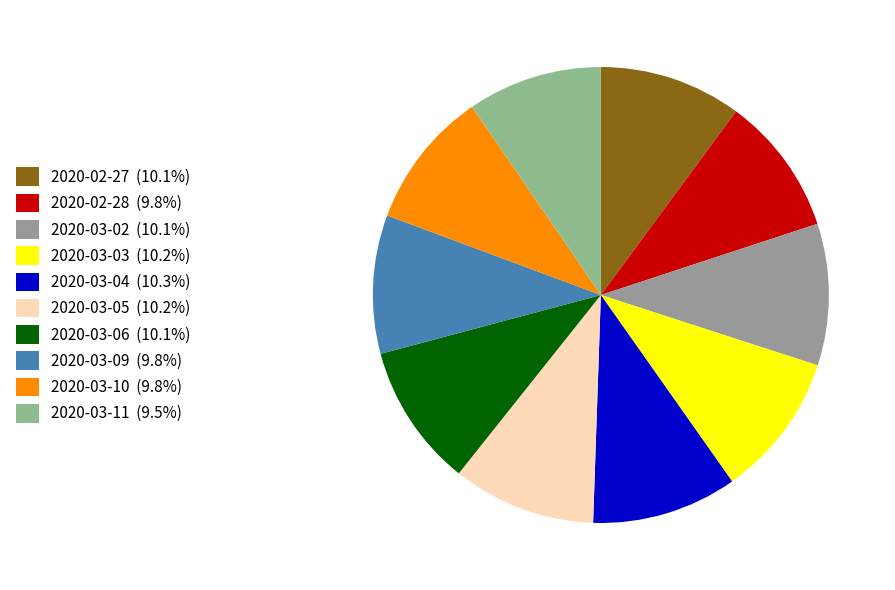

How many slices are in this pie chart?

10